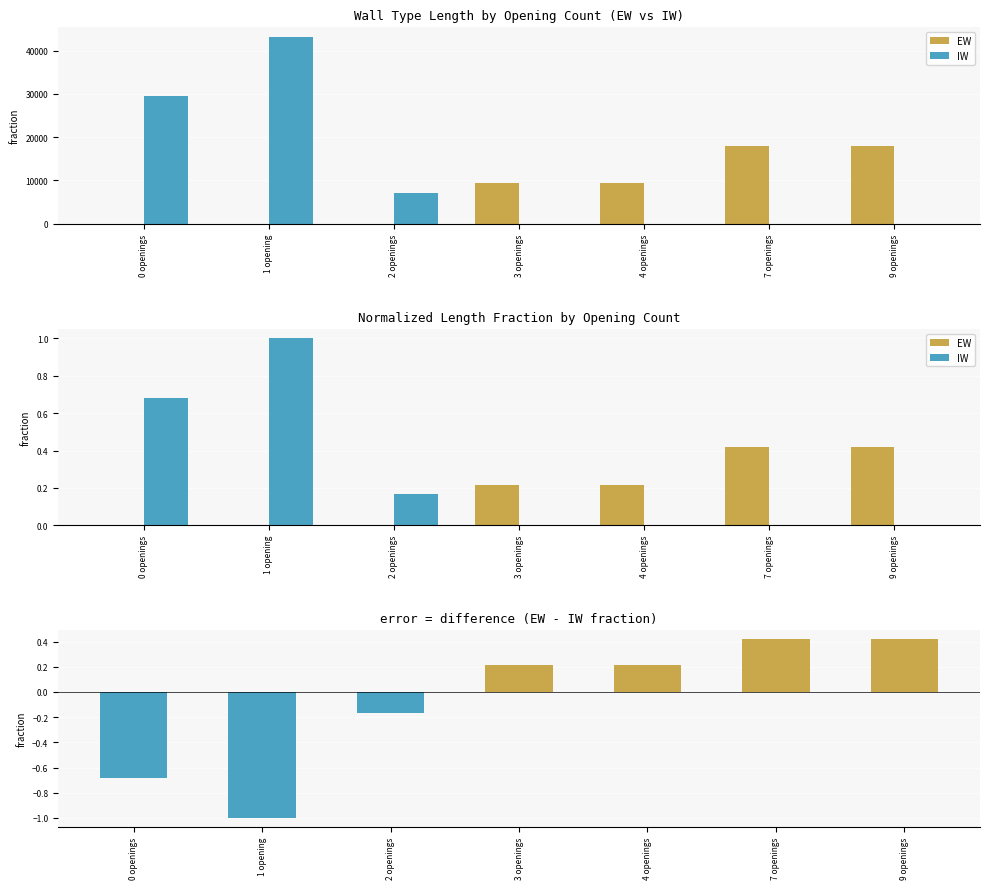

True or false: EW has a value of 0.0 at 2 openings.

True